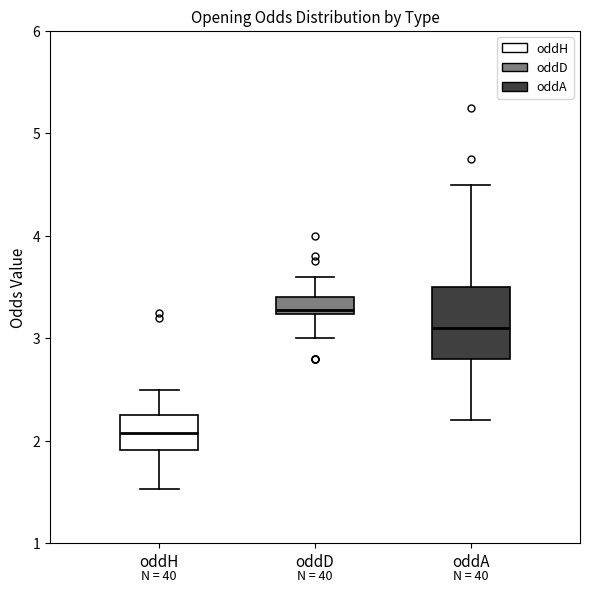

Reading left to right, read every box against the y-axis: the position of its median line, the range the box covers, and the ends of its whiskers. The values are not printed on the chart, so give them approximately, as read against the axis.

oddH: median 2.1, box 1.9 to 2.3, whiskers 1.5 to 2.5
oddD: median 3.3, box 3.2 to 3.4, whiskers 3.0 to 3.6
oddA: median 3.1, box 2.8 to 3.5, whiskers 2.2 to 4.5